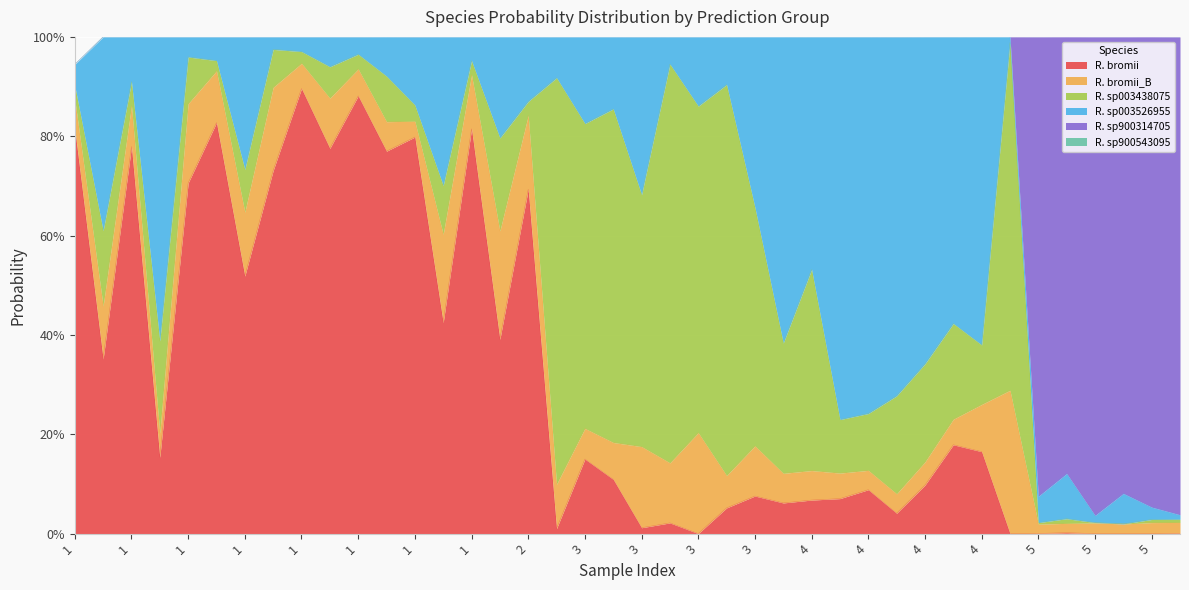

Which series changed the most between 1 and 4?

s__Ruminococcus_E sp003526955